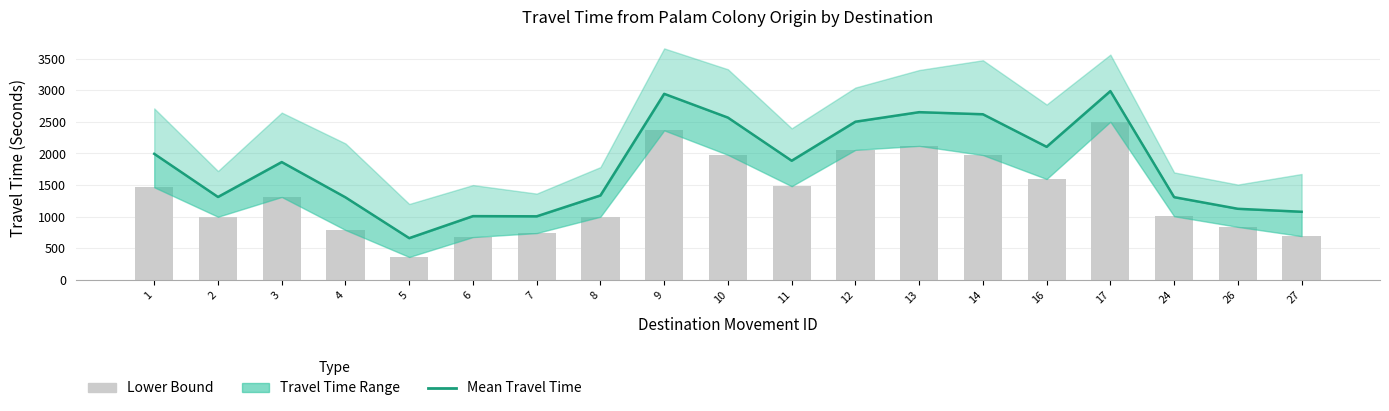

What value does the Lower Bound series have at 27?

693